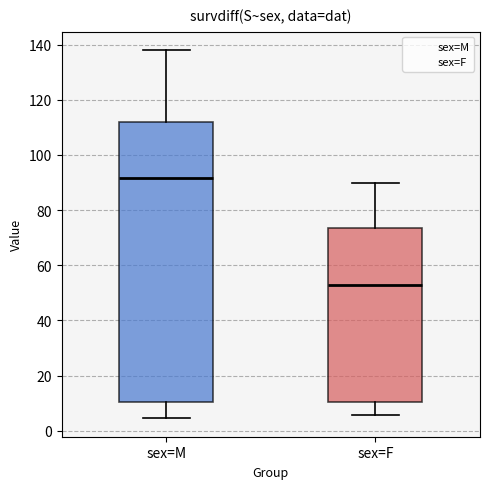

Reading left to right, transcribe this box plot: for each box, give where its median line is, the range the box spans, and where its two whiskers end, as read against the y-axis. The values are not printed on the chart, so give them approximately, as read against the axis.

sex=M: median 92, box 10 to 112, whiskers 4 to 138
sex=F: median 54, box 10 to 74, whiskers 6 to 90